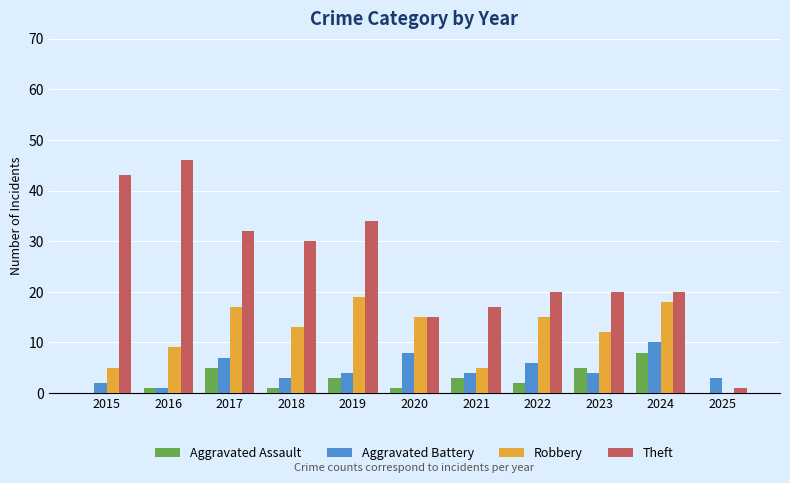

What are all the series names shown in the legend?

Aggravated Assault, Aggravated Battery, Robbery, Theft